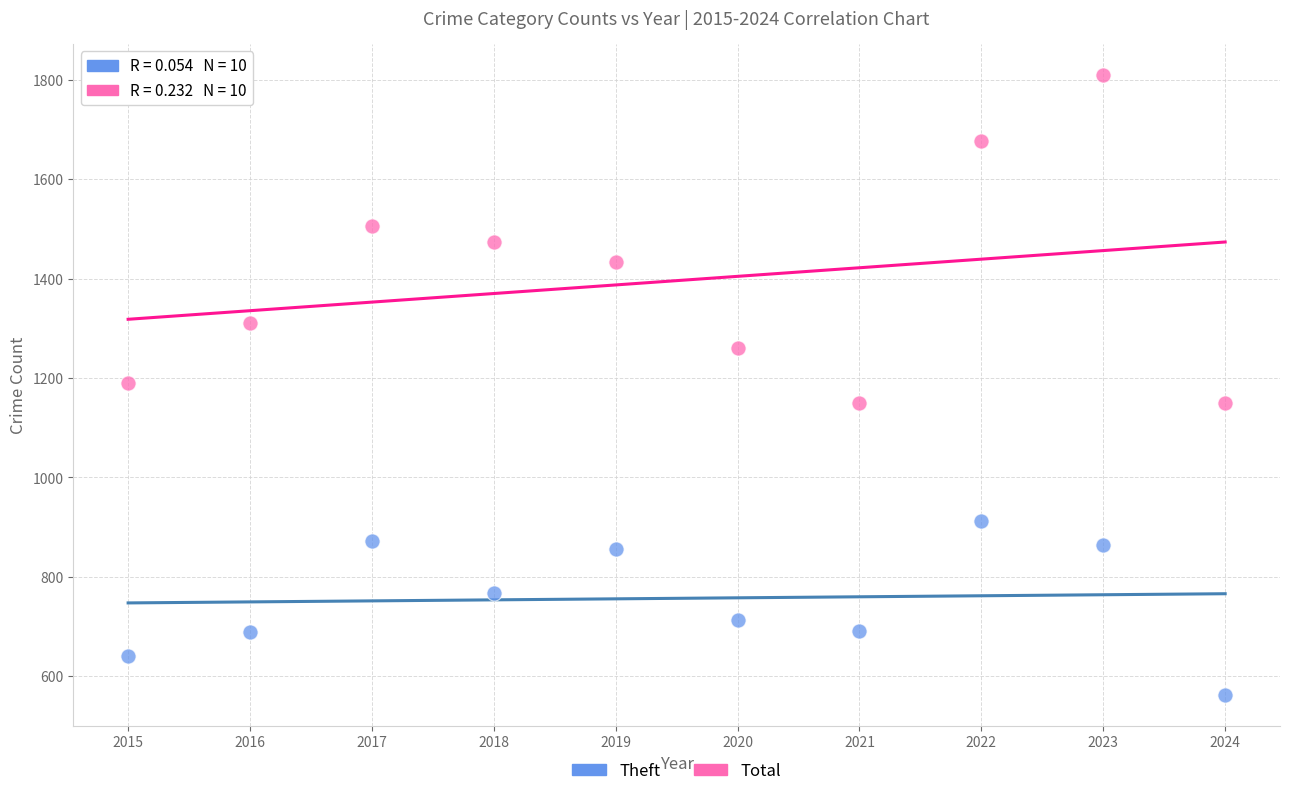

Which series contains the highest Y value?

Total